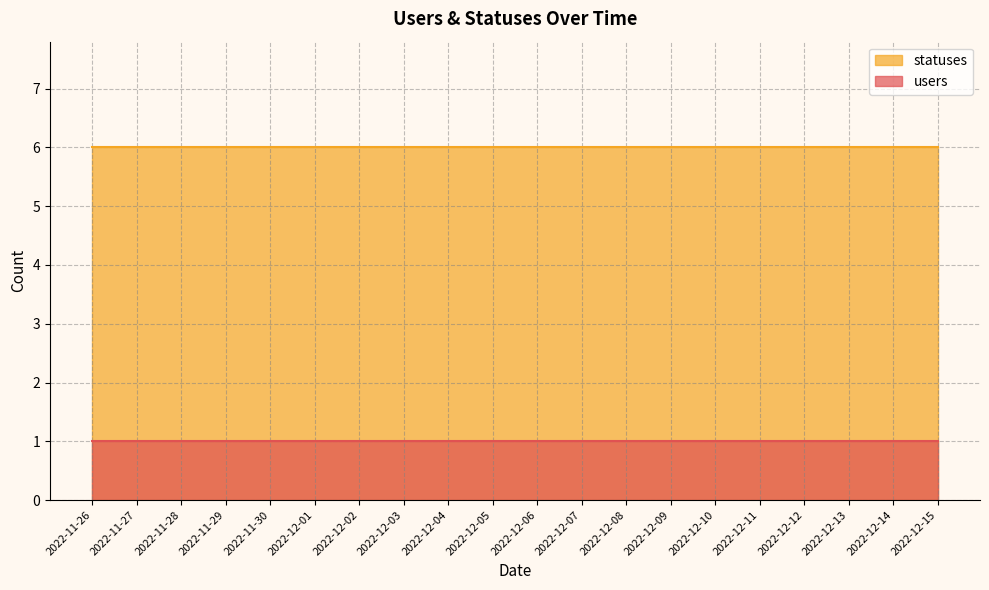

What is the minimum value for users?

1